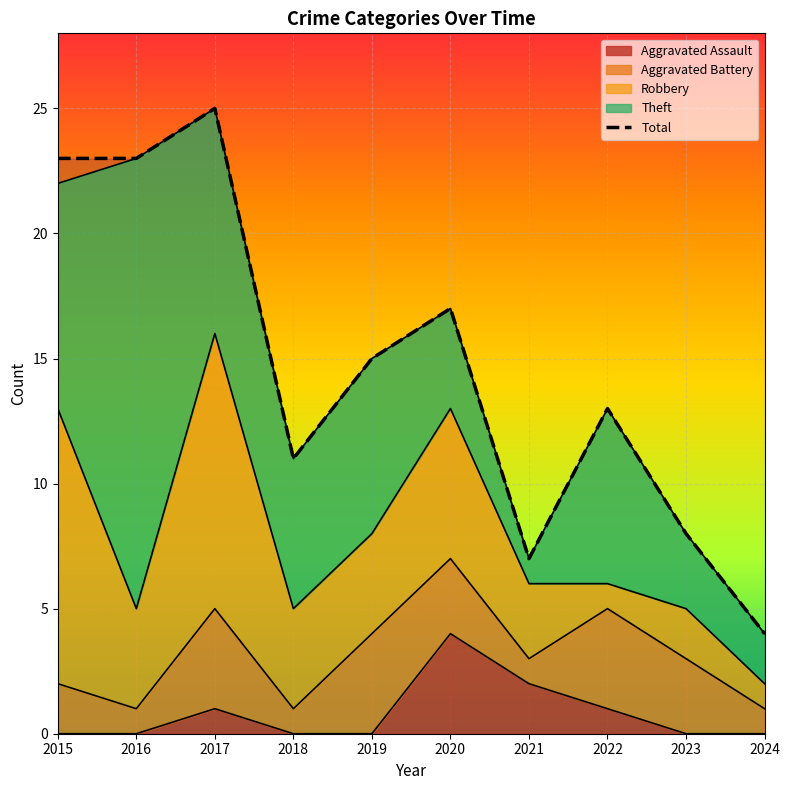

What are all the series names shown in the legend?

Aggravated Assault, Aggravated Battery, Robbery, Theft, Total